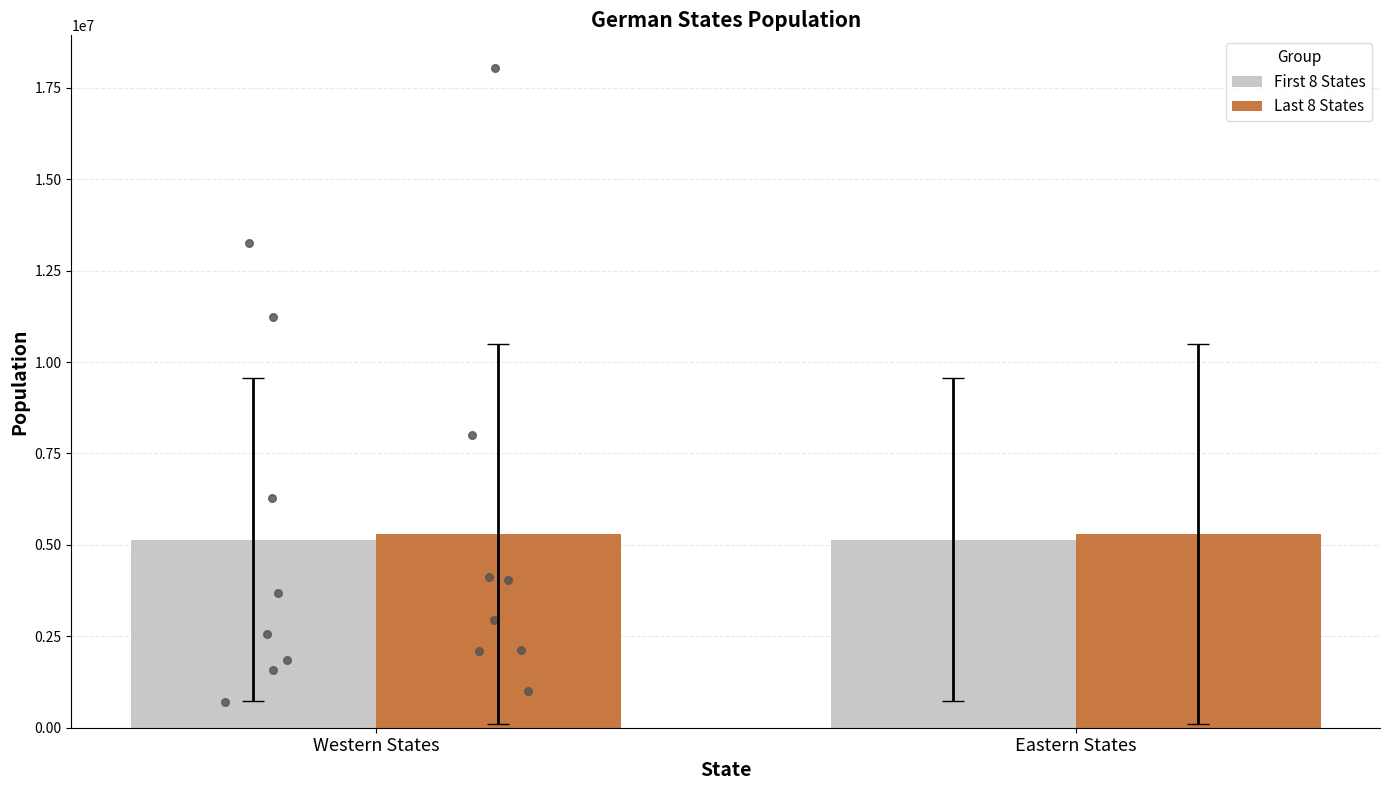

Which series reaches the maximum Y coordinate?

Last 8 States